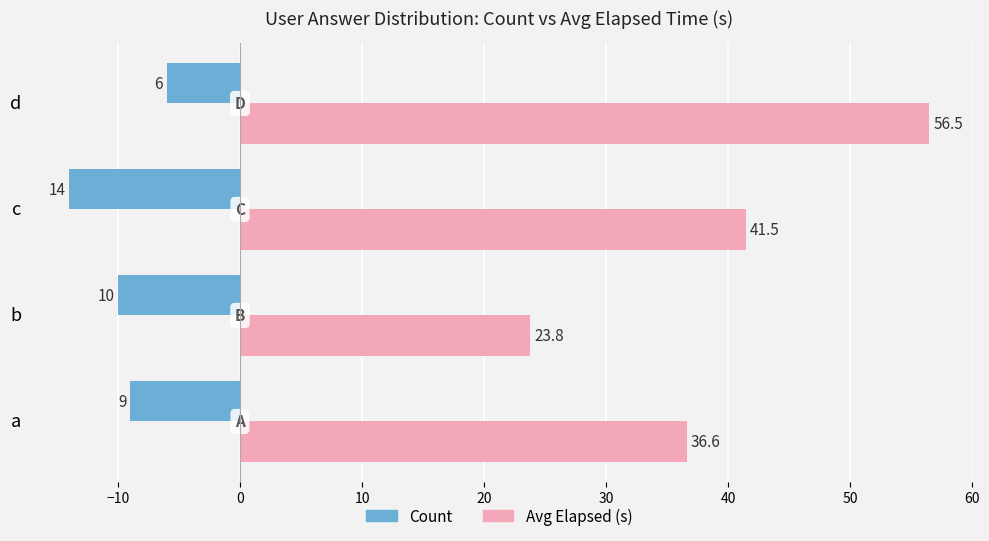

Is it true that Count equals -24.8 at c?

False